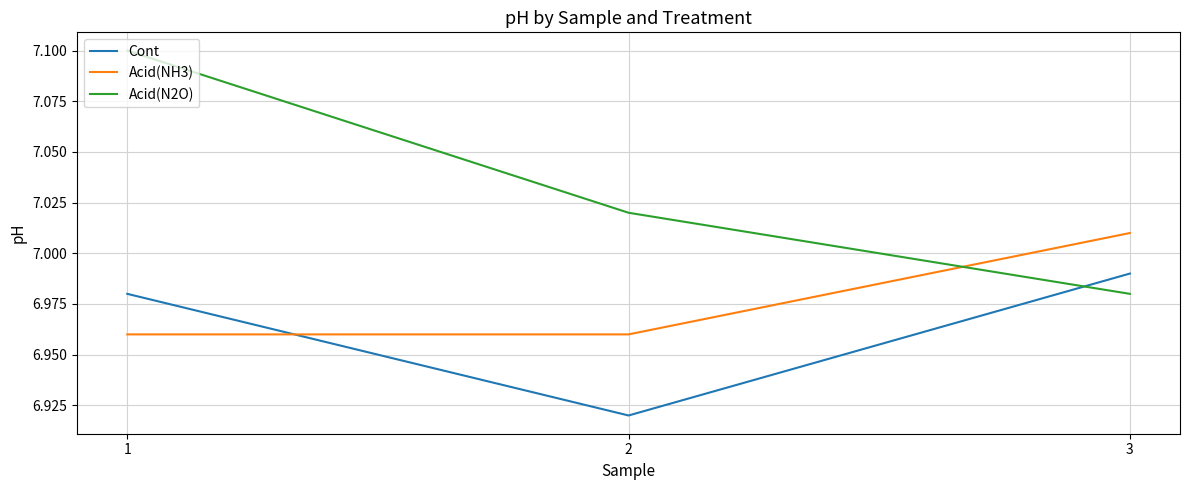

Which series has the largest total across all categories?

Acid(N2O)